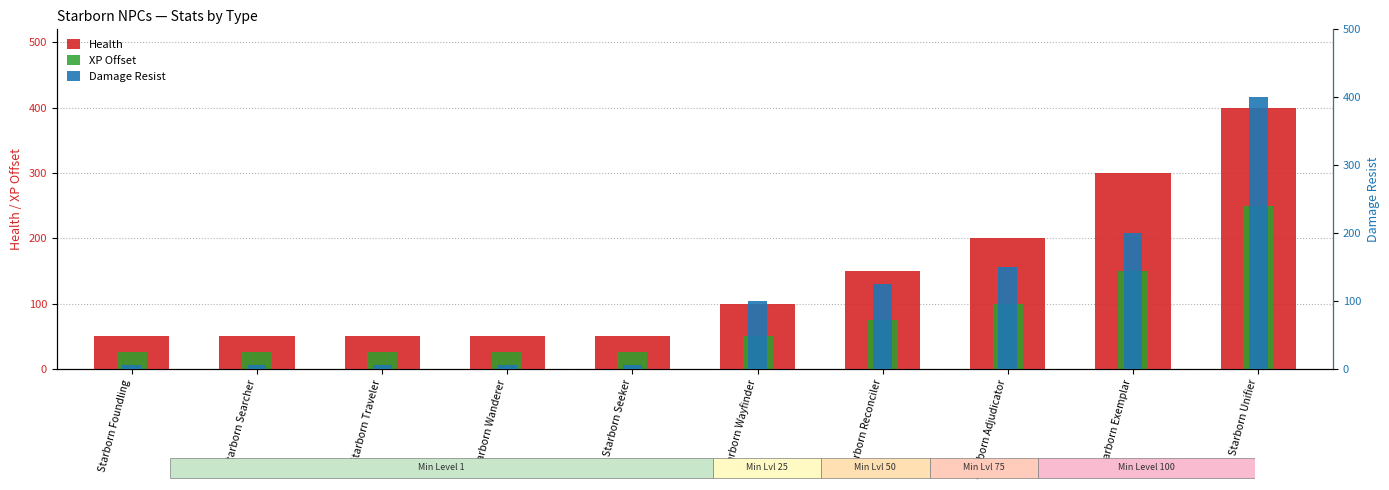

Read the Damage Resist value at Starborn Wayfinder.

100